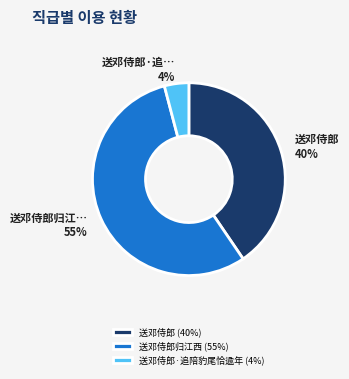

Which category has the biggest portion of the pie?

送邓侍郎归江西 (55%)